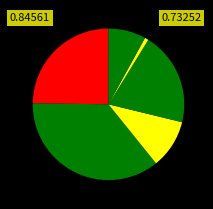

How many segments does this pie chart have?

6